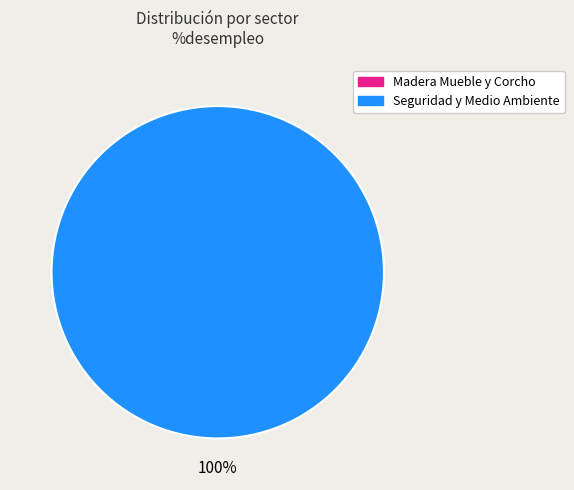

Between Seguridad y Medio Ambiente and Madera Mueble y Corcho, which is larger?

Seguridad y Medio Ambiente